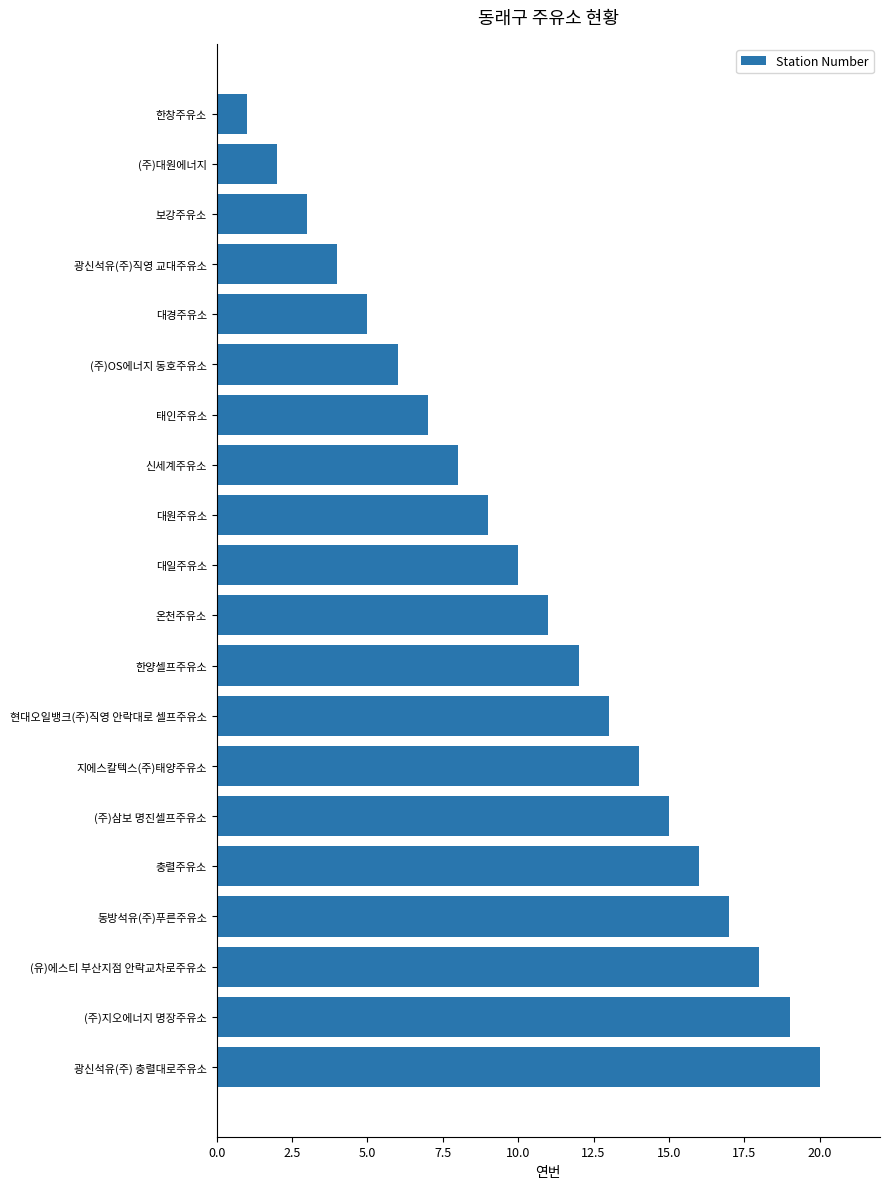

What is the label of the 17th bar from the top?

동방석유(주)푸른주유소